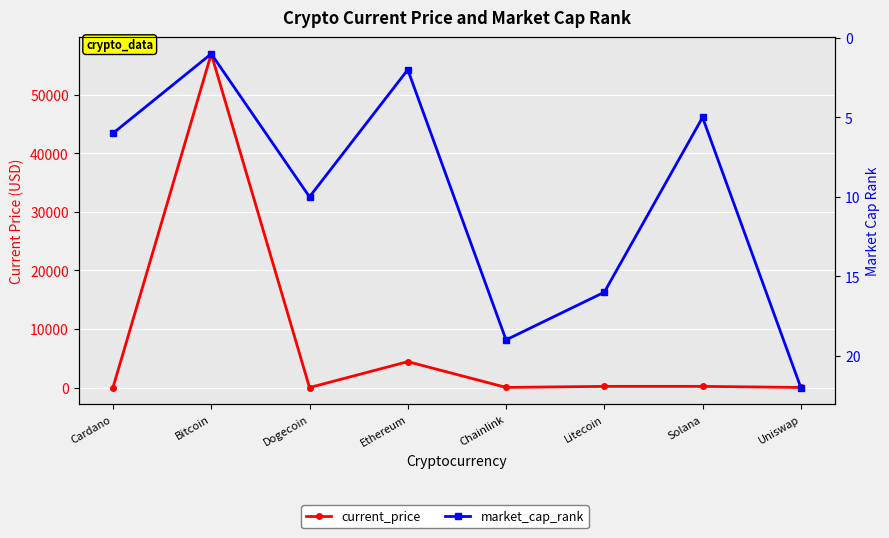

Reading right to left, list all the values displayed in this chart.

current_price: 20.1	203.1	202.6	24.8	4425.7	0.2	56982.0	1.6
market_cap_rank: 22.0	5.0	16.0	19.0	2.0	10.0	1.0	6.0